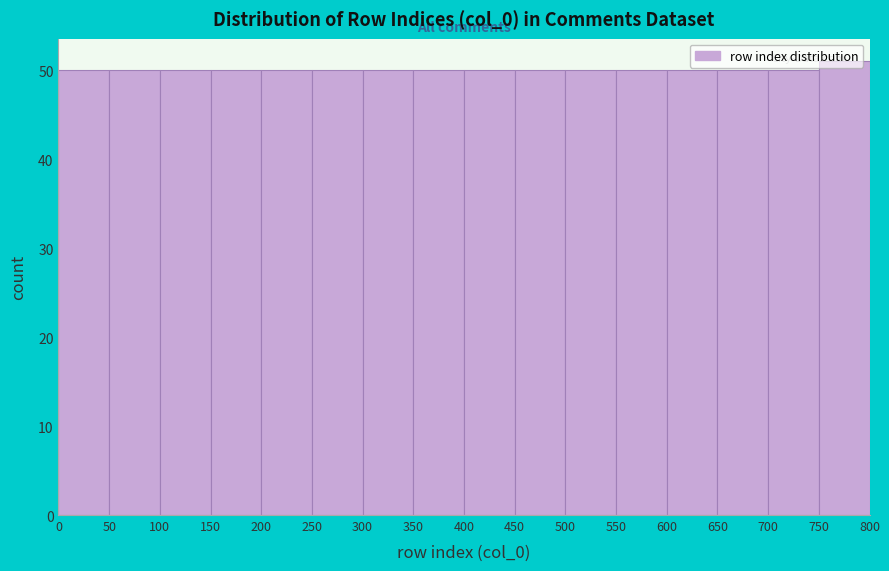

What is the height of the bar covering 500 to 550 on the x-axis? The values are not printed on the chart, so give them approximately, as read against the axis.

50